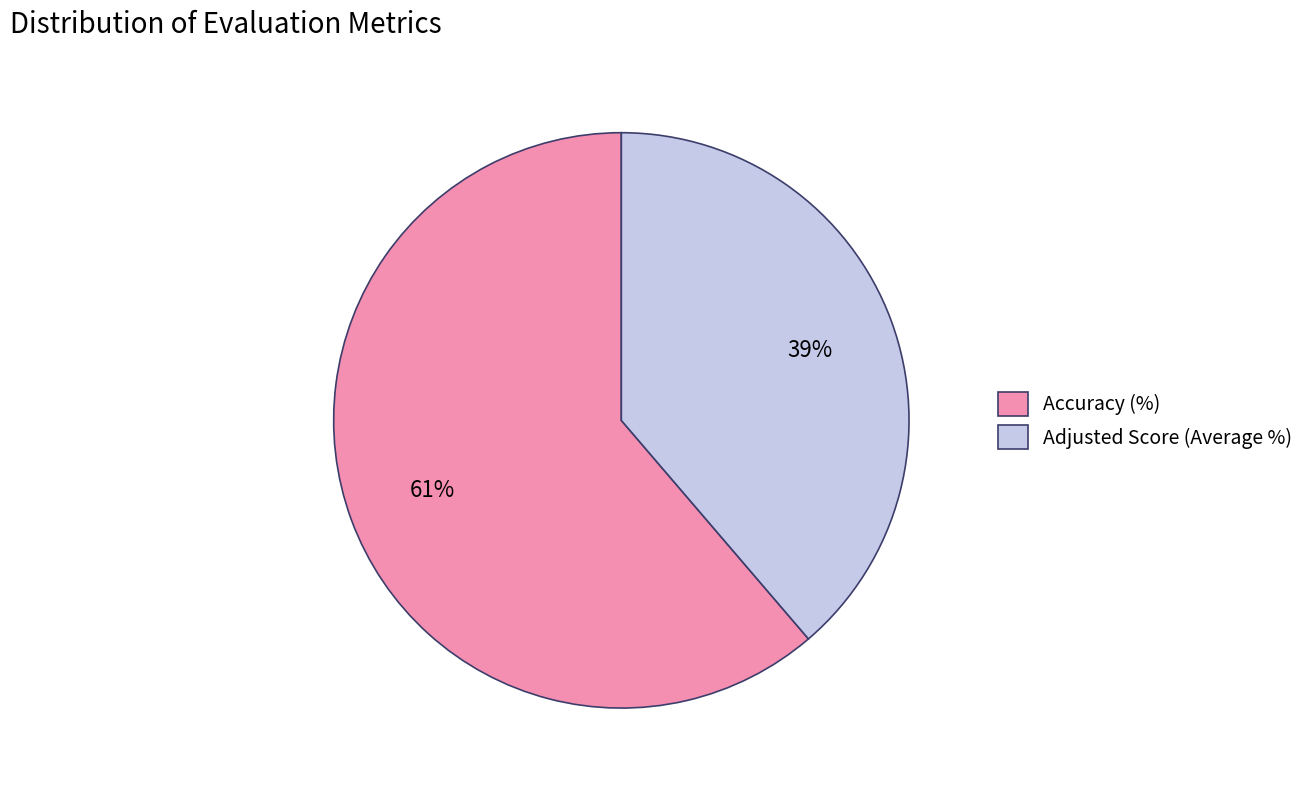

Which category has the biggest portion of the pie?

Accuracy (%)